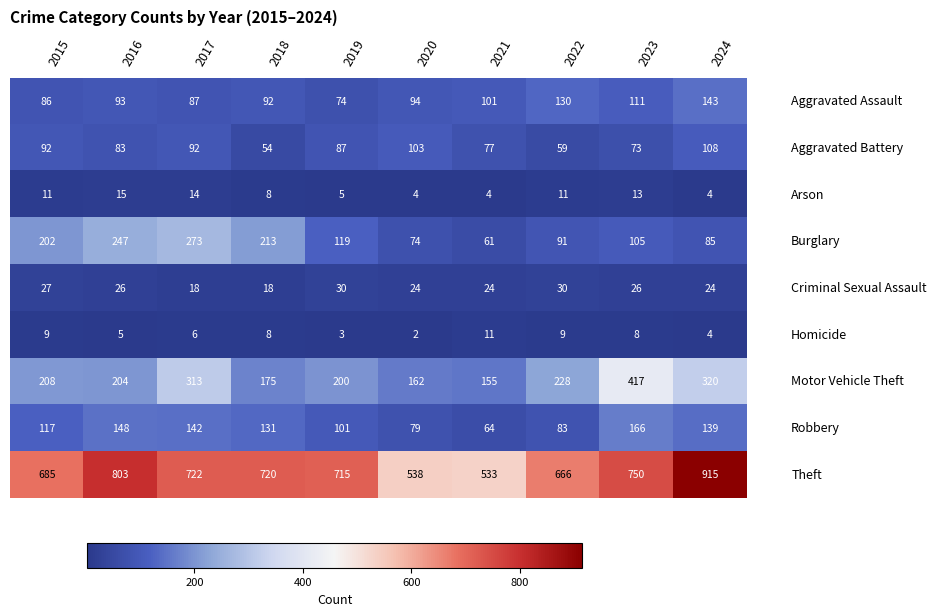

What is the total value across all series at 2018?

1419